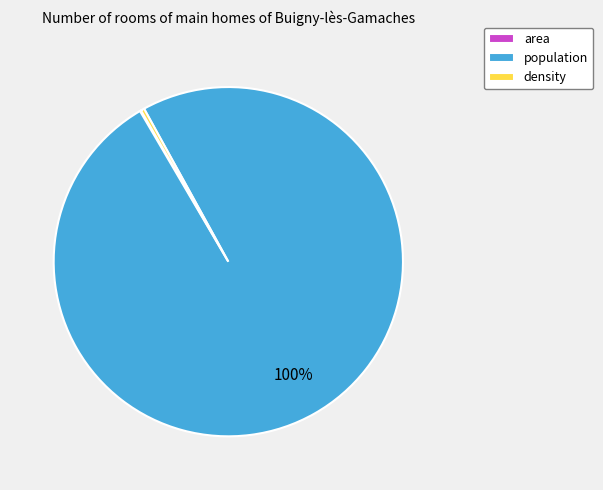

Does population account for over 50% of the chart?

Yes